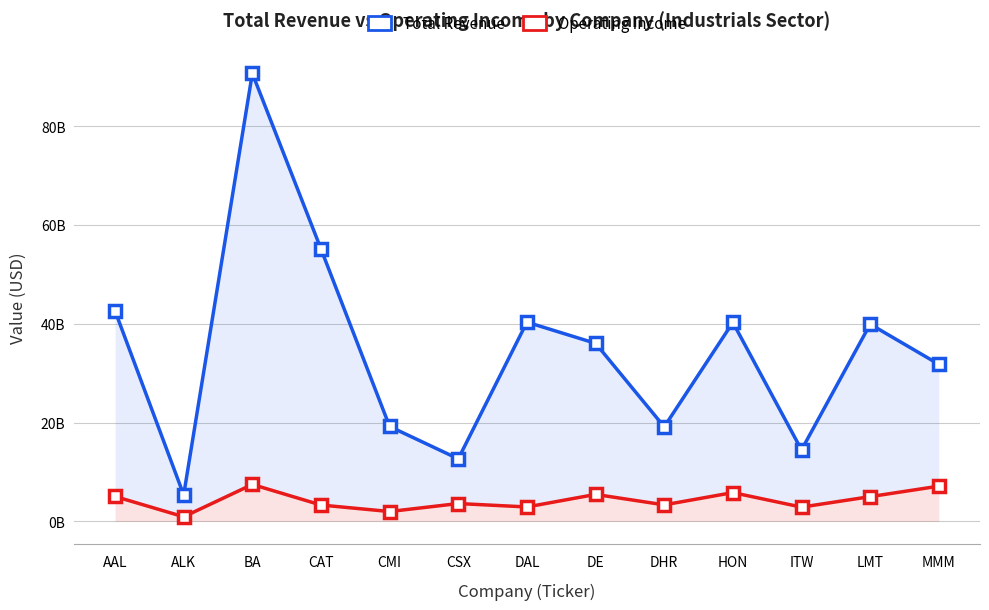

Which label corresponds to the smallest value in the chart?

ALK